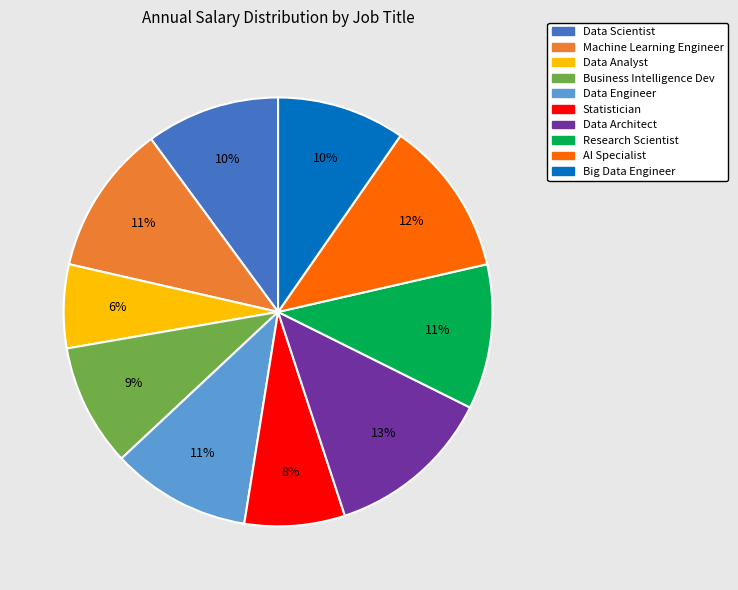

Which category has the biggest portion of the pie?

Data Architect